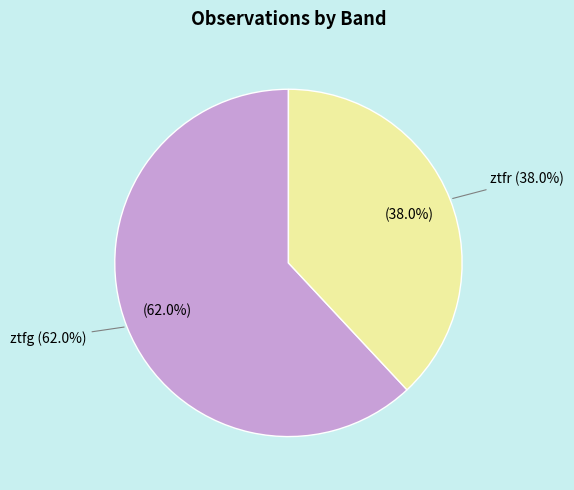

How many segments does this pie chart have?

2